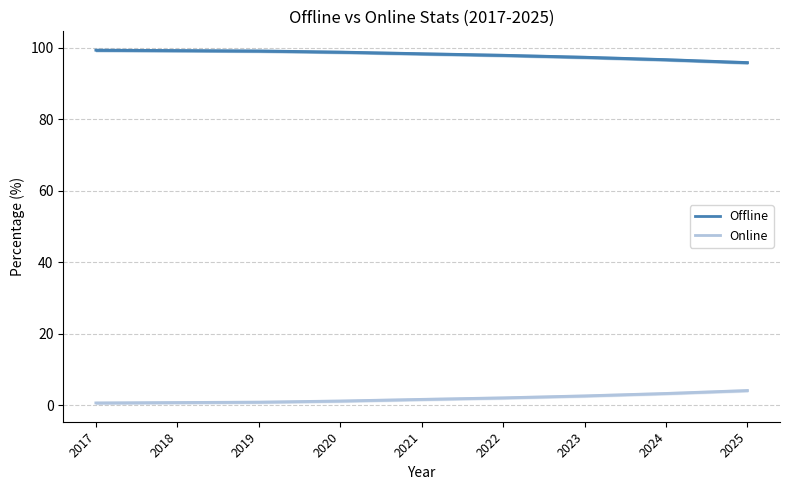

Which series changed the most between 2022 and 2023?

Online